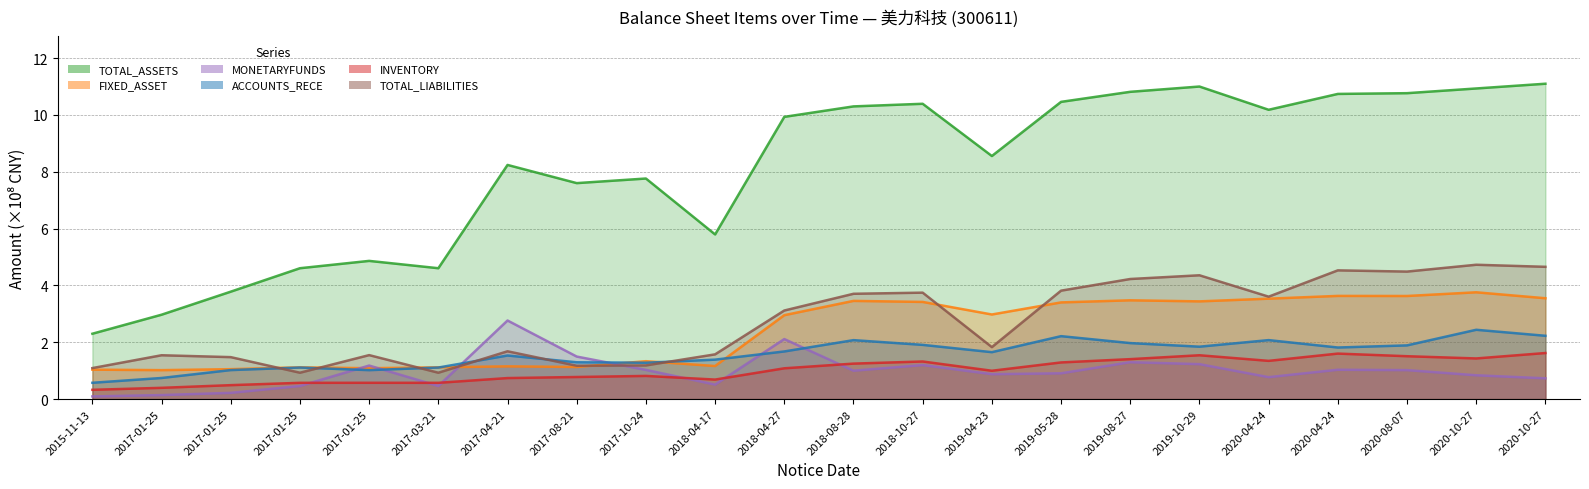

Reading right to left, transcribe all the data shown in this chart.

TOTAL_ASSETS: 11.1	10.9	10.8	10.7	10.2	11.0	10.8	10.5	8.6	10.4	10.3	9.9	5.8	7.8	7.6	8.2	4.6	4.9	4.6	3.8	3.0	2.3
FIXED_ASSET: 3.5	3.8	3.6	3.6	3.5	3.4	3.5	3.4	3.0	3.4	3.5	3.0	1.2	1.3	1.1	1.2	1.1	1.1	1.1	1.1	1.0	1.0
MONETARYFUNDS: 0.7	0.8	1.0	1.0	0.8	1.2	1.3	0.9	0.9	1.2	1.0	2.1	0.5	1.0	1.5	2.8	0.5	1.2	0.5	0.2	0.1	0.1
ACCOUNTS_RECE: 2.2	2.4	1.9	1.8	2.1	1.8	2.0	2.2	1.7	1.9	2.1	1.7	1.4	1.3	1.3	1.5	1.1	1.0	1.1	1.0	0.7	0.6
INVENTORY: 1.6	1.4	1.5	1.6	1.3	1.5	1.4	1.3	1.0	1.3	1.2	1.1	0.7	0.8	0.8	0.7	0.6	0.6	0.6	0.5	0.4	0.3
TOTAL_LIABILITIES: 4.7	4.7	4.5	4.5	3.6	4.4	4.2	3.8	1.8	3.7	3.7	3.1	1.6	1.2	1.2	1.7	0.9	1.5	0.9	1.5	1.5	1.1